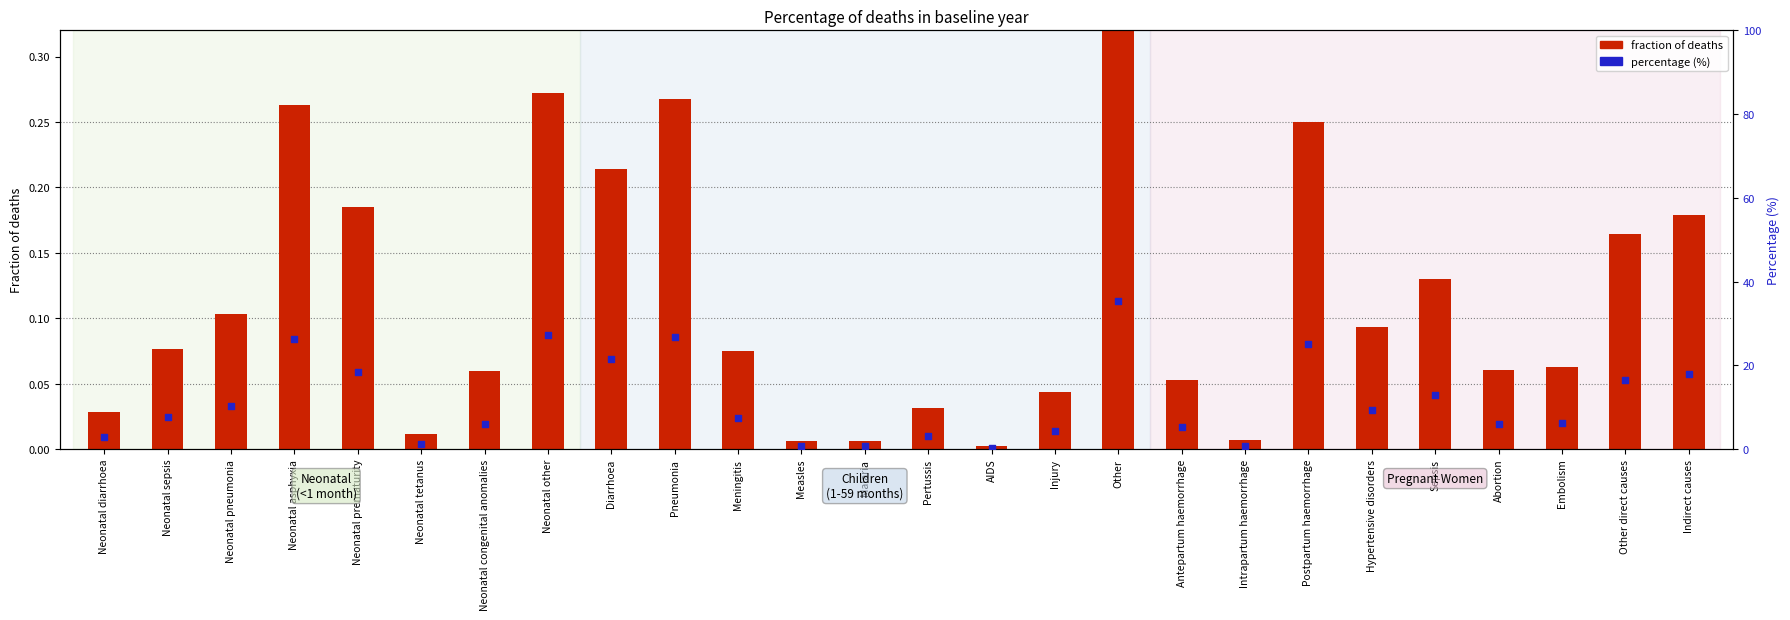

What is the total value across all series at Pertussis?

3.2